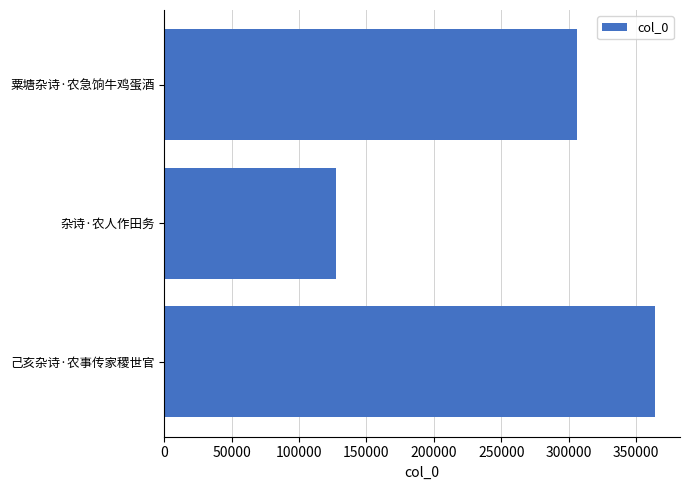

List the labels in order of value, largest first.

己亥杂诗·农事传家稷世官, 粟塘杂诗·农急饷牛鸡蛋酒, 杂诗·农人作田务